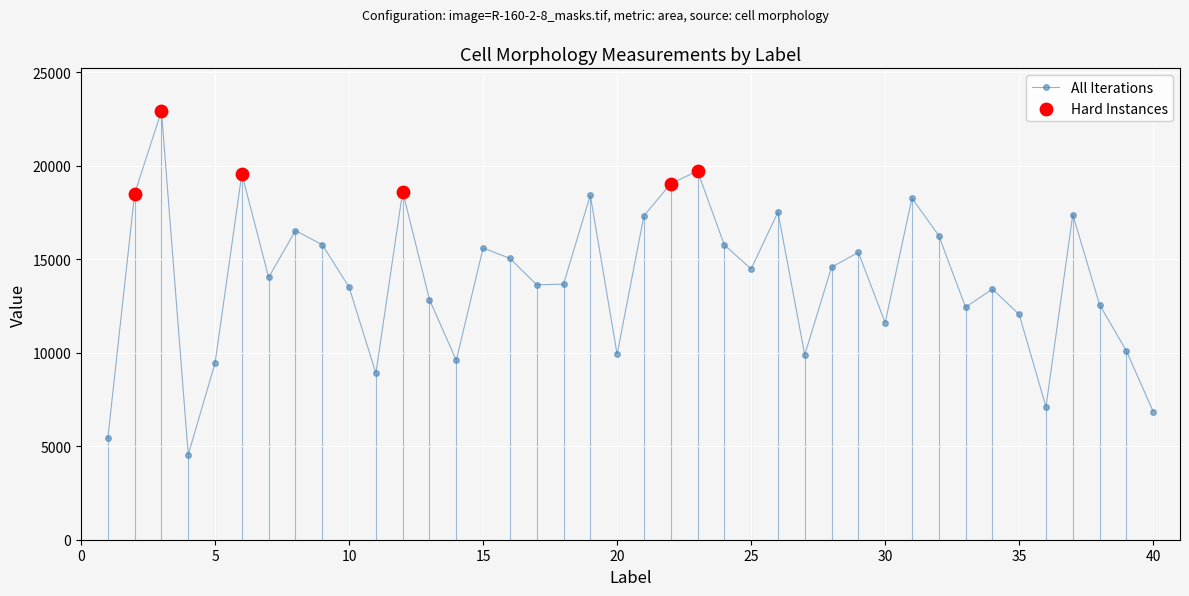

What is the average value?

13958